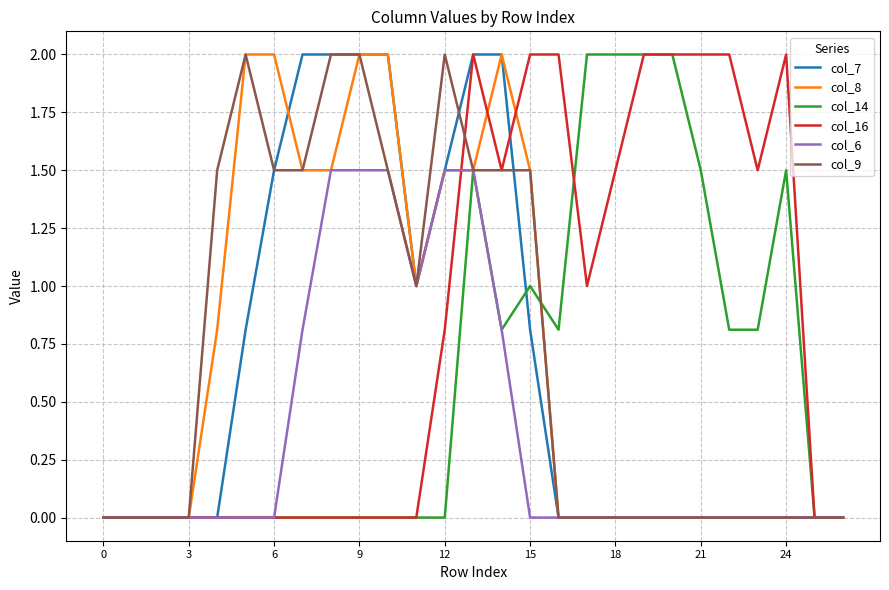

What is the greatest value displayed?

2.0